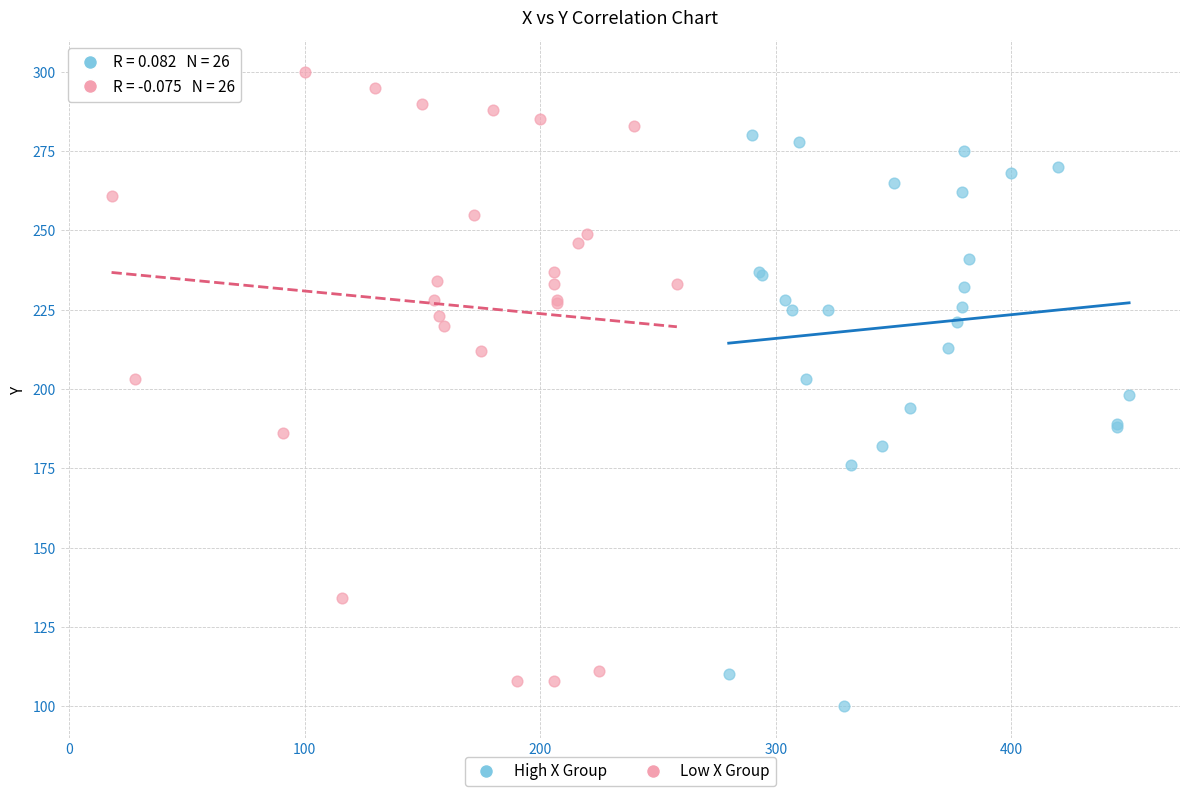

Which series has the largest Y range (max minus min)?

Low X Group